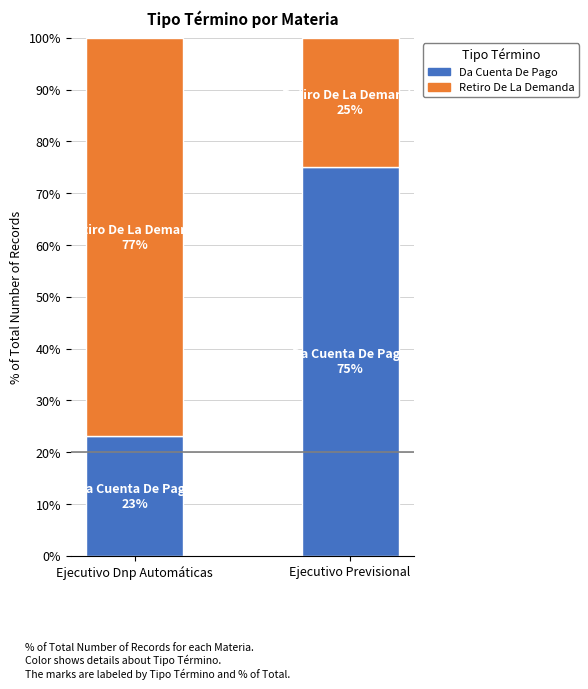

Are the bars horizontal?

No